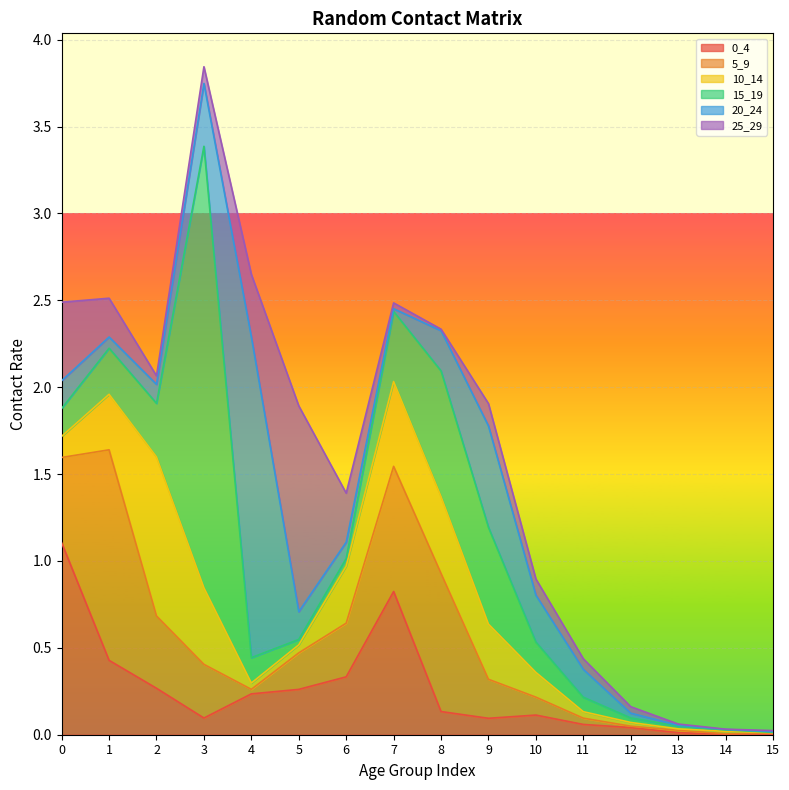

What is the maximum value for 5_9?

1.2